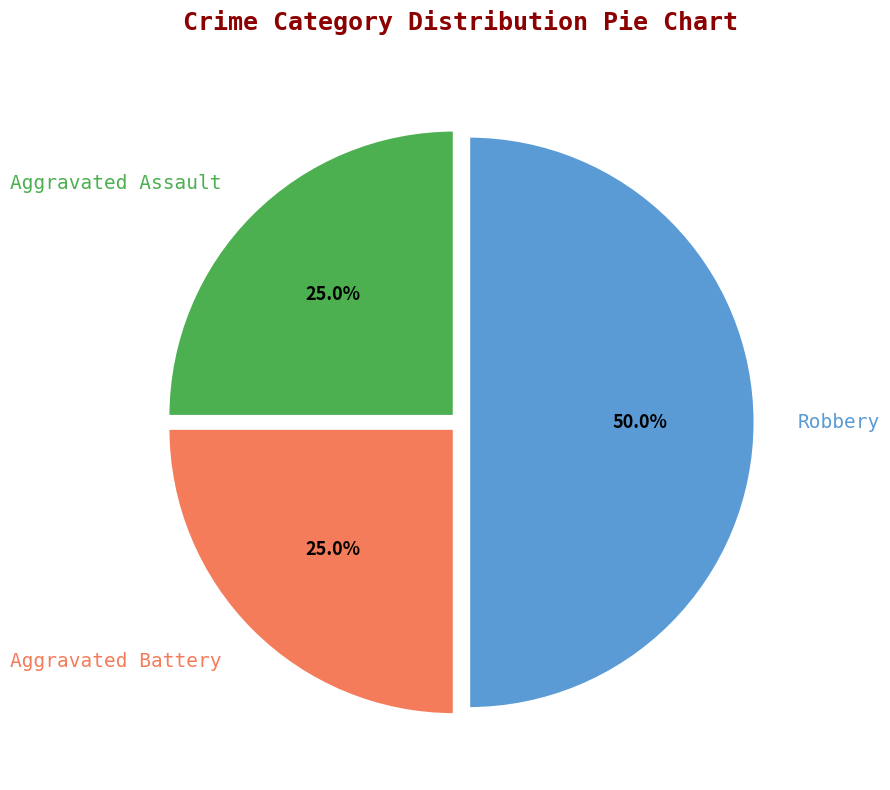

Count the number of slices in the pie.

3